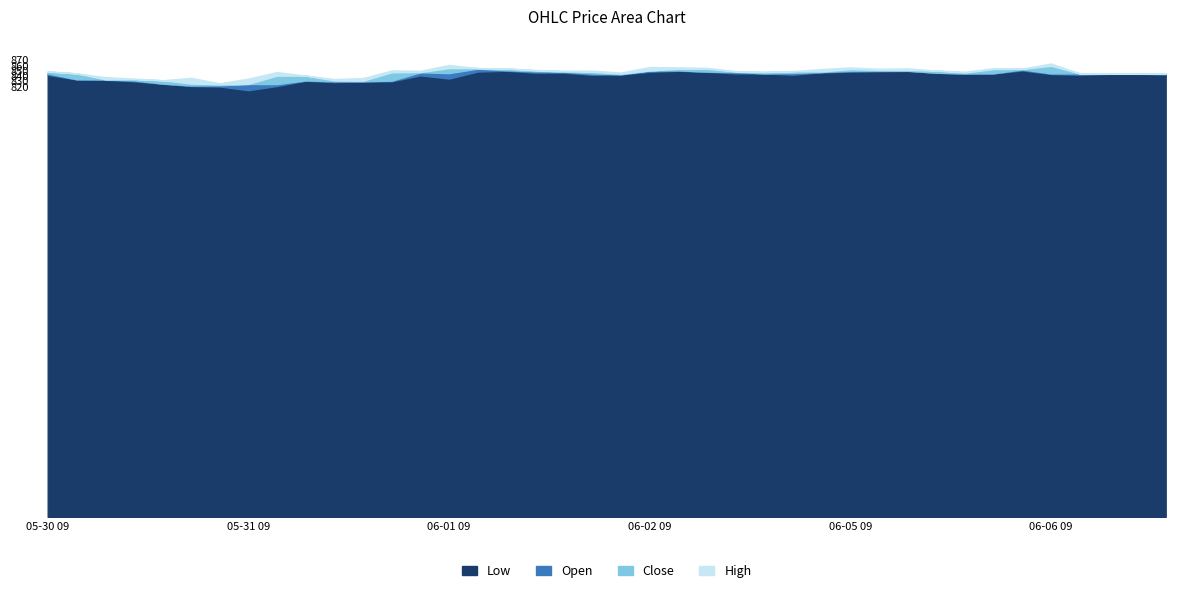

What is the sum of the Close values at 06-05 10 and 06-01 11?

1702.7